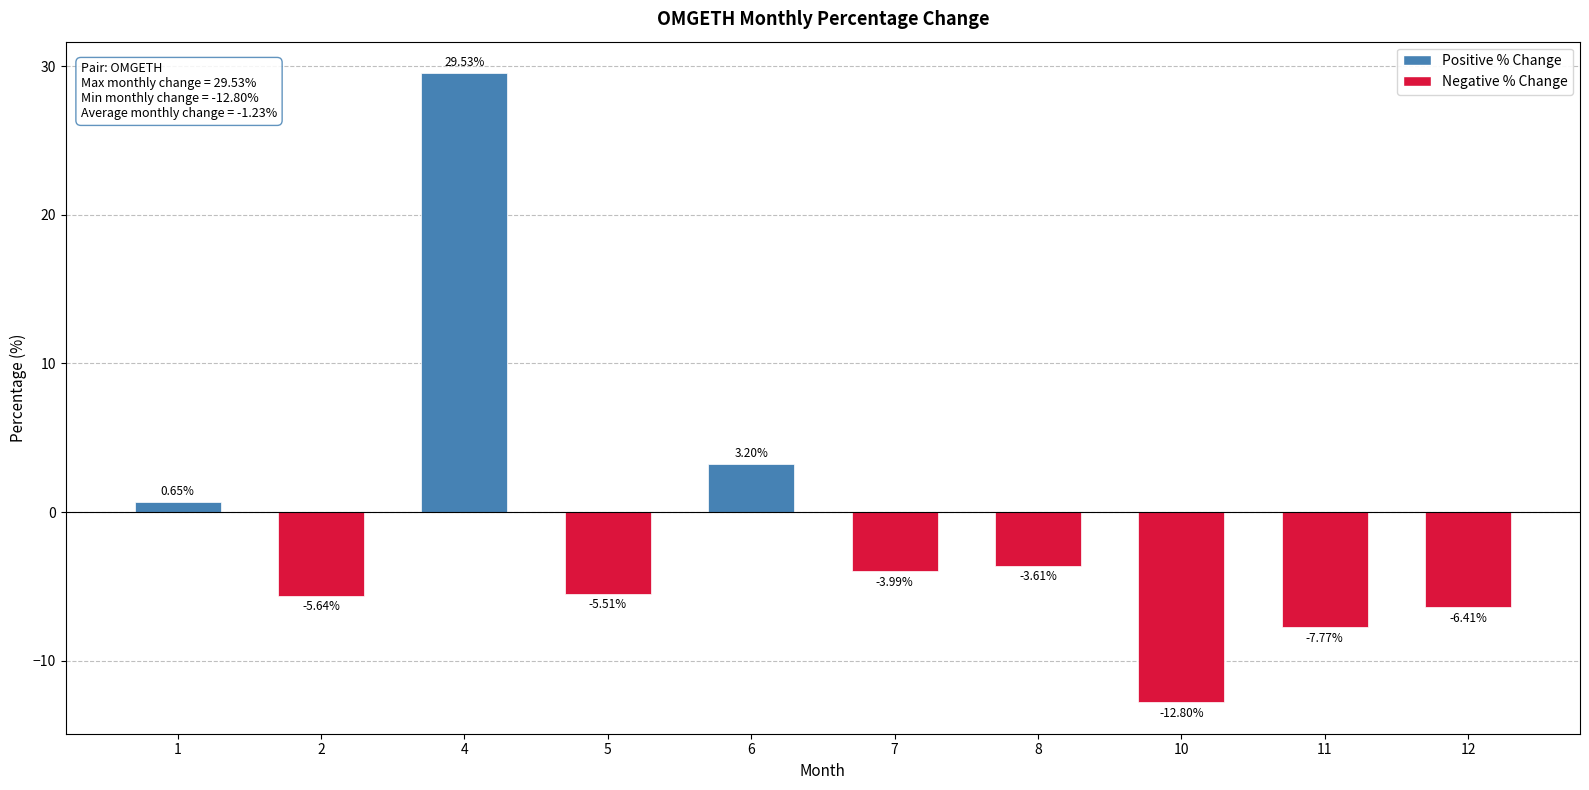

What is the change in value from 8 to 12?

-2.8